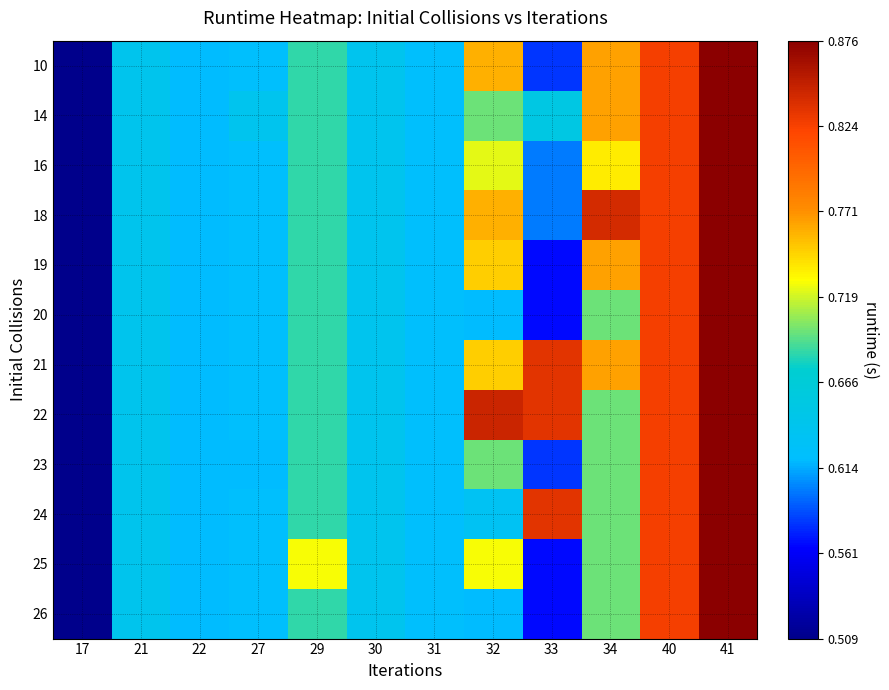

Between 27 and 22, which is larger?

27